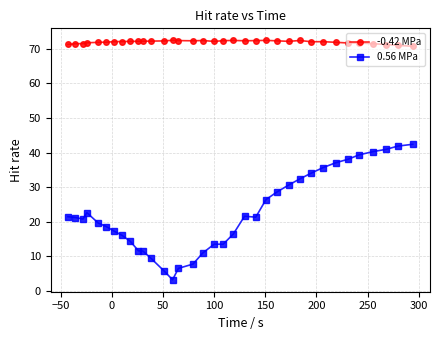

List the series in order of their overall mean, highest first.

-0.42 MPa, 0.56 MPa